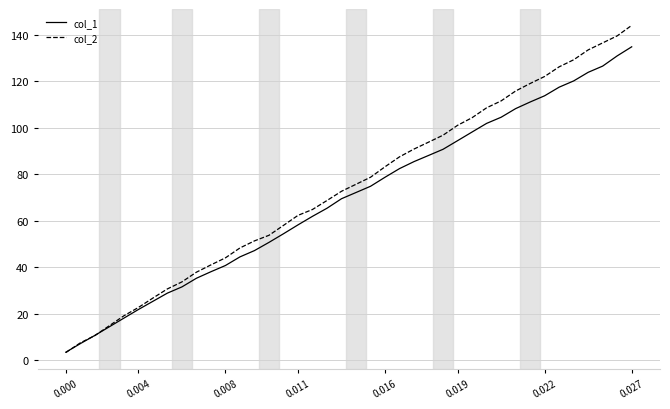

Rank the series by their maximum value, from lowest to highest.

col_1, col_2